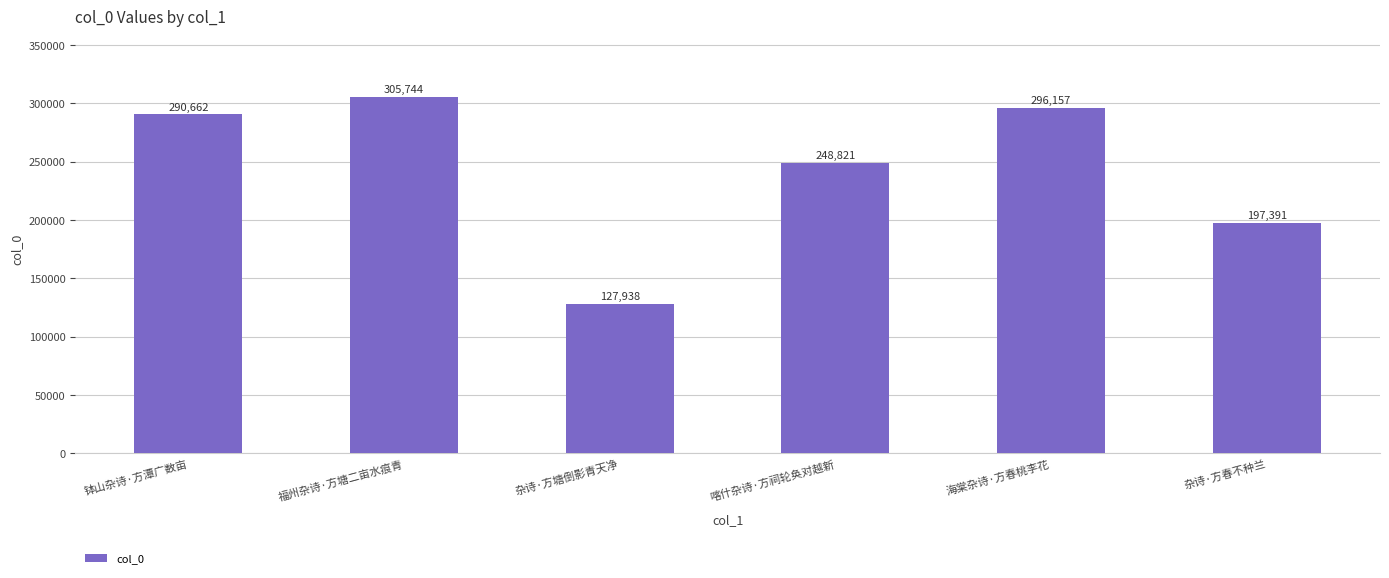

How many series are shown in this chart?

1